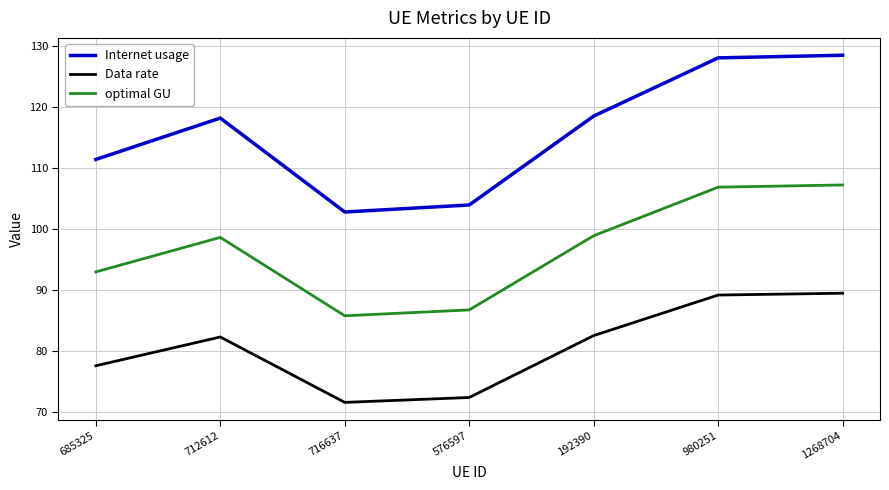

Rank the series at 980251 from highest to lowest value.

Internet usage, optimal GU, Data rate